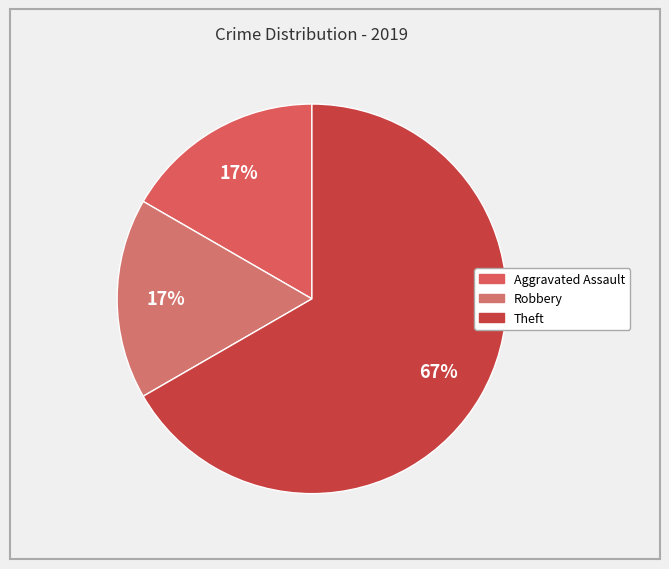

How many slices are in this pie chart?

3